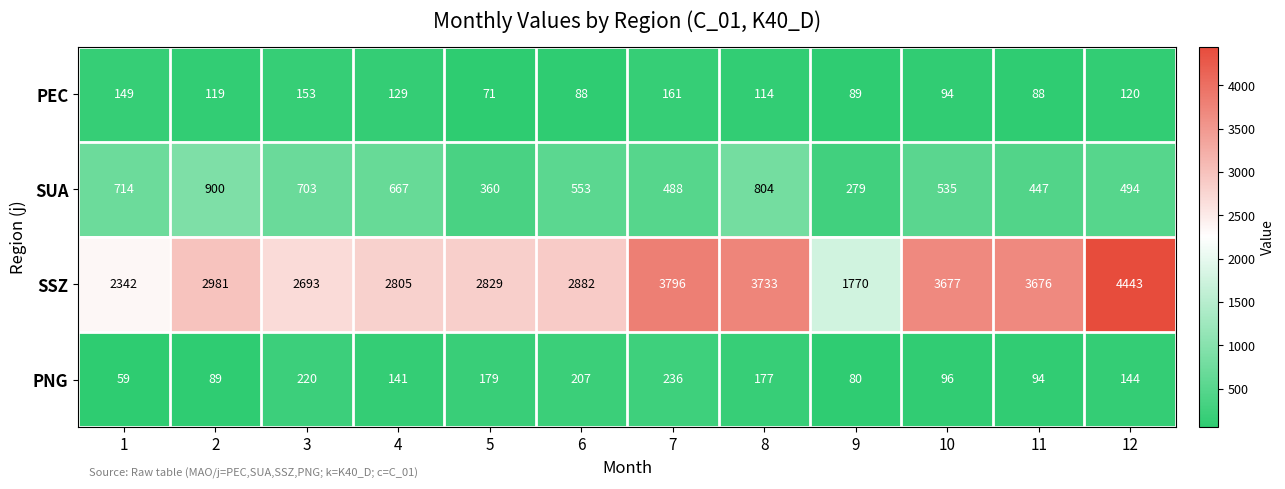

At 7, list the series in order from largest to smallest.

SSZ, SUA, PNG, PEC